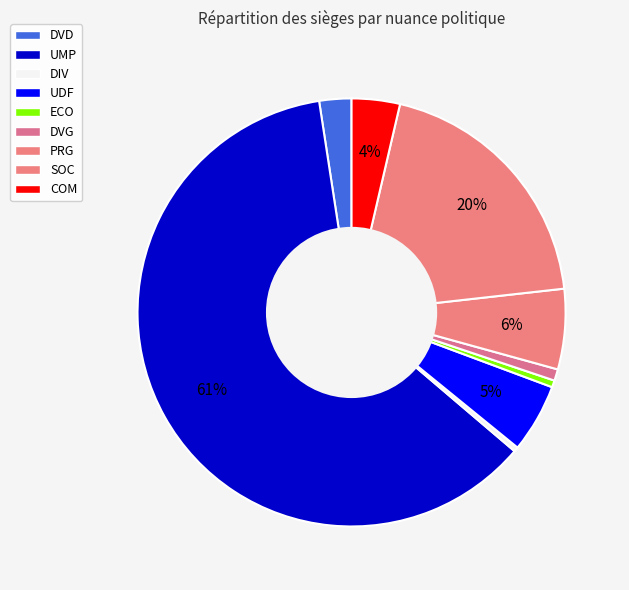

How many segments does this pie chart have?

9